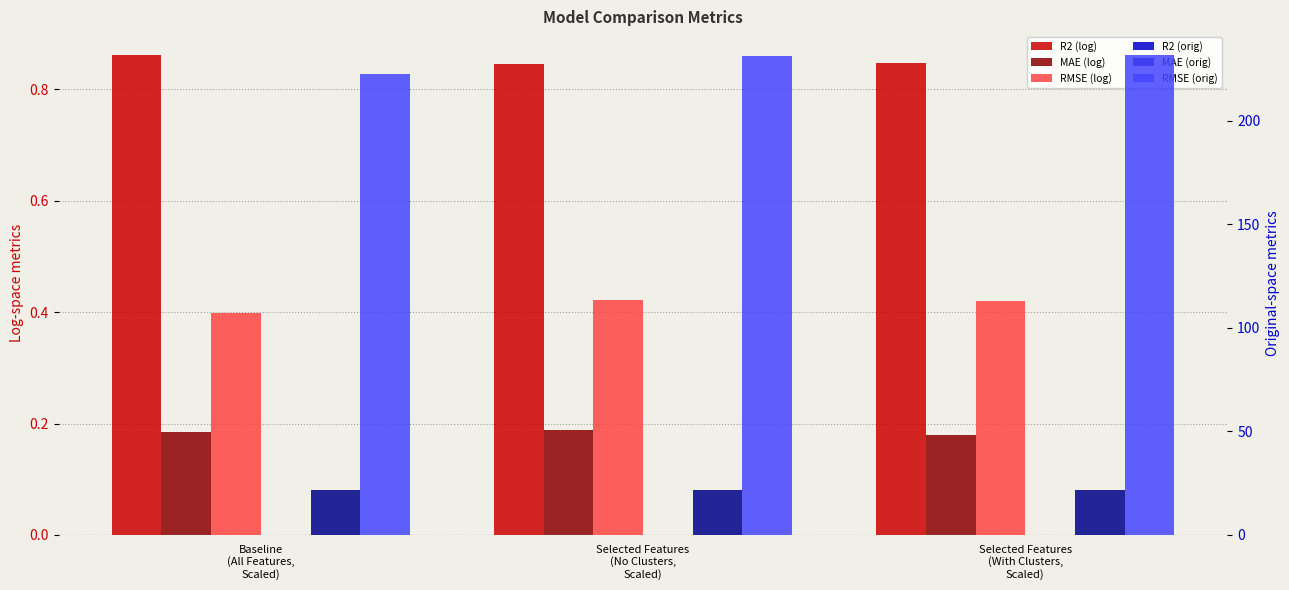

At which category is the sum across all series the highest?

Selected Features
(With Clusters,
Scaled)